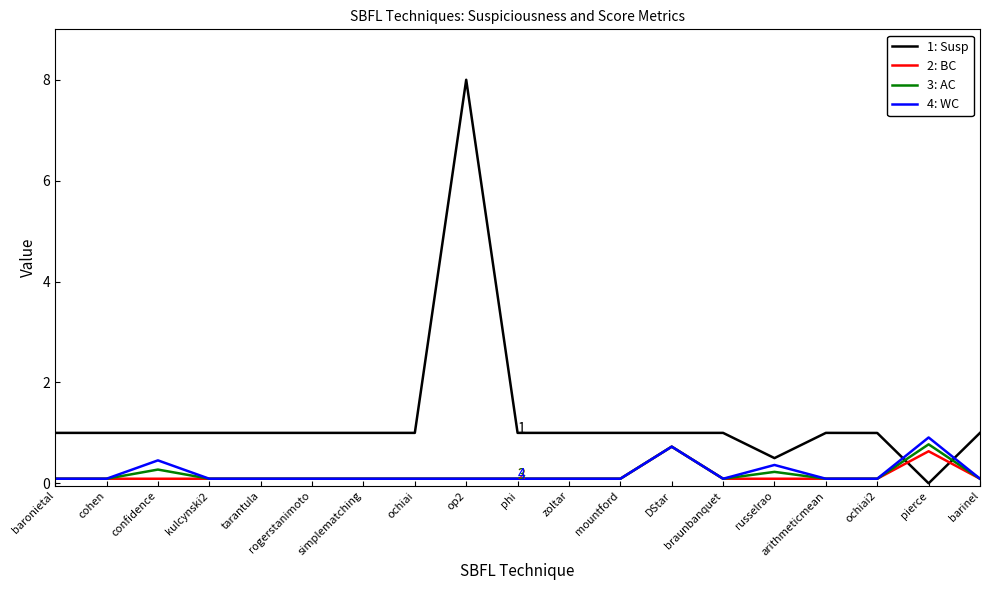

At which category is the sum across all series the highest?

op2